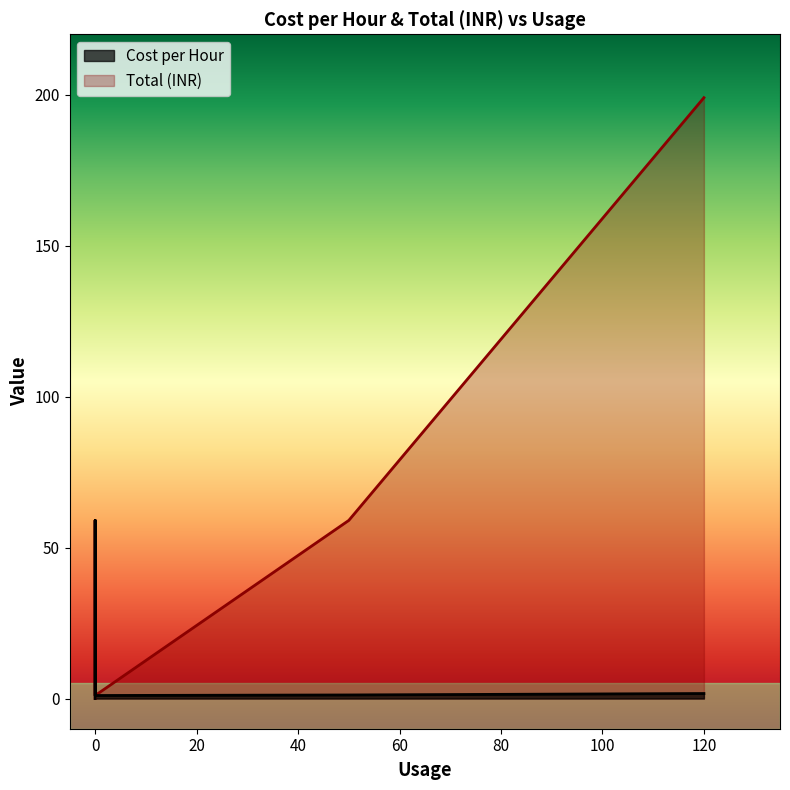

Does the chart display data point markers on the line(s)?

No